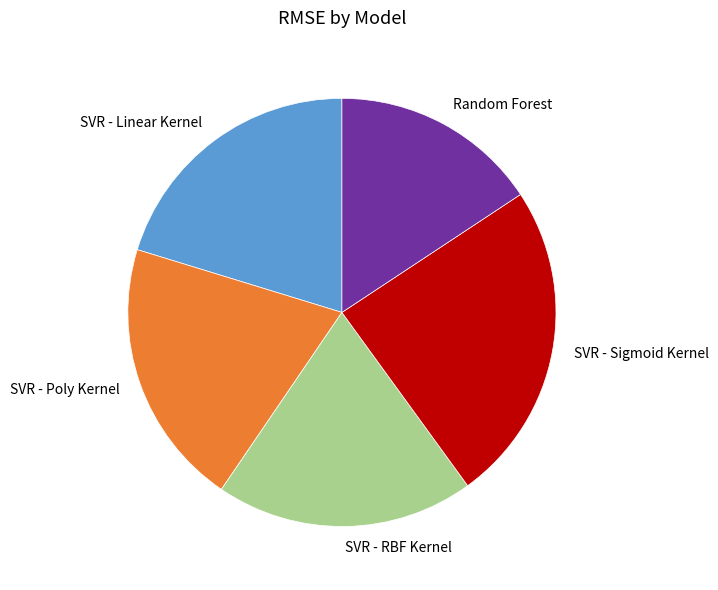

Does SVR - Poly Kernel account for over 50% of the chart?

No